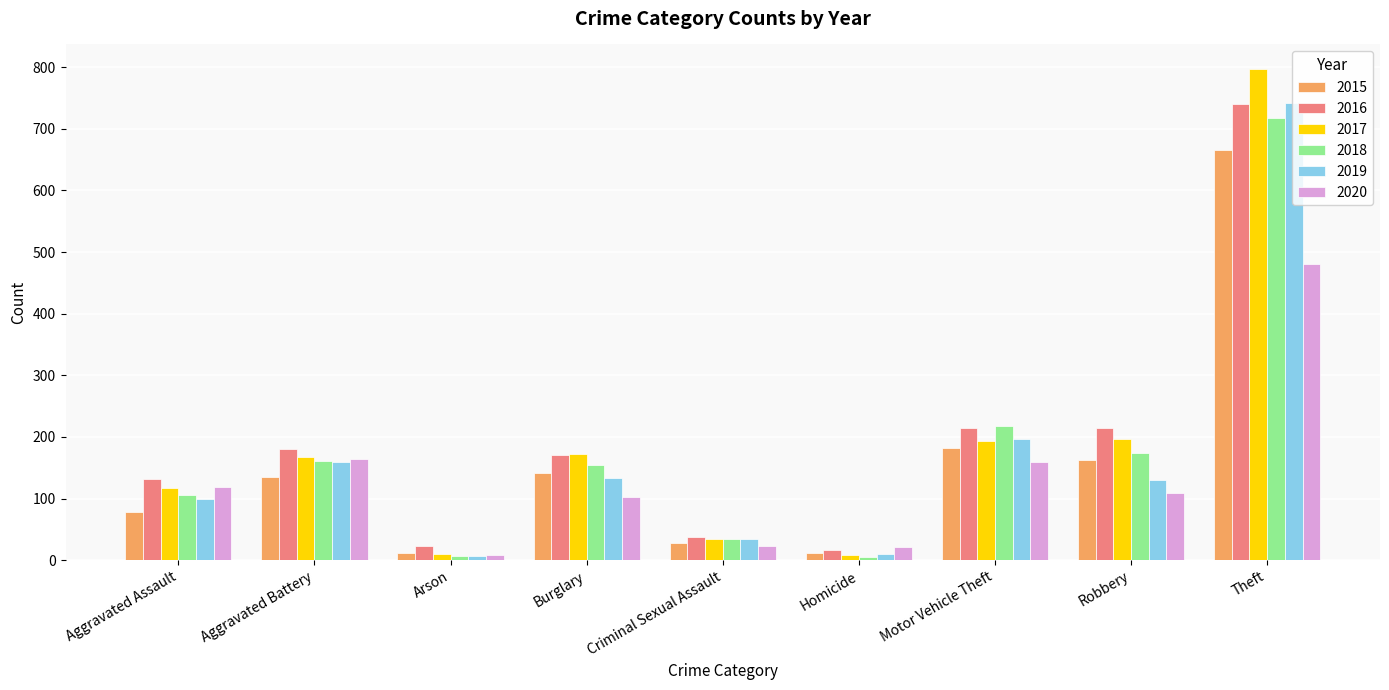

The 2015 series shows 135 at Aggravated Battery. True or false?

True